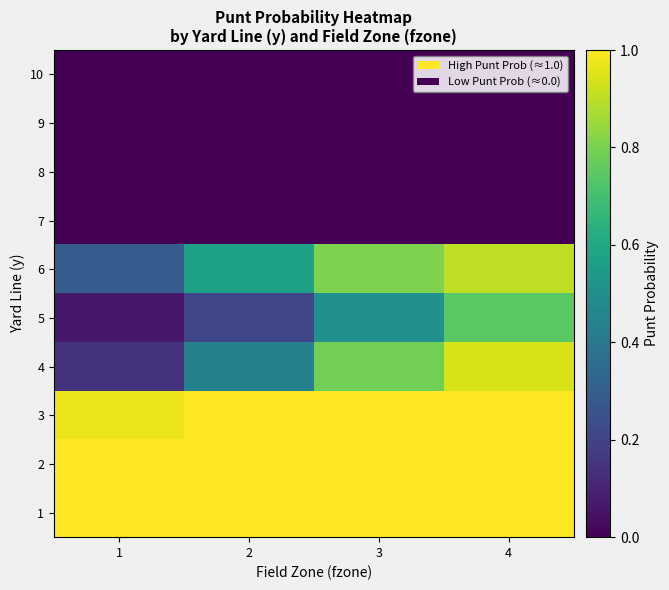

Which has a higher value, 2 or 3?

2